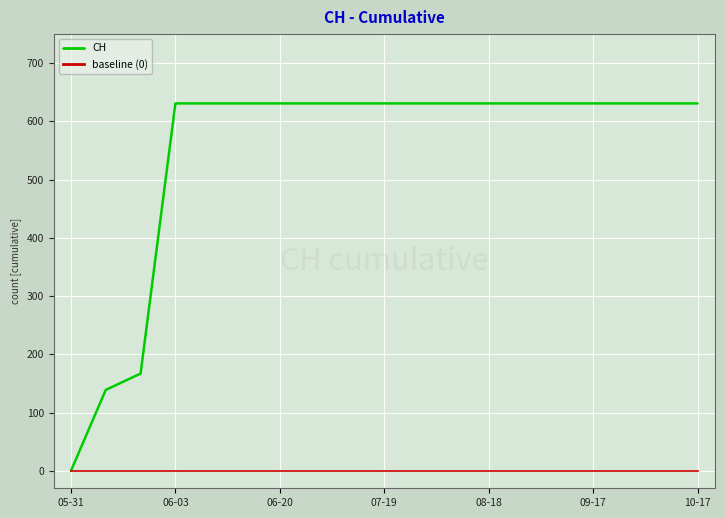

Count the number of data series in this chart.

2